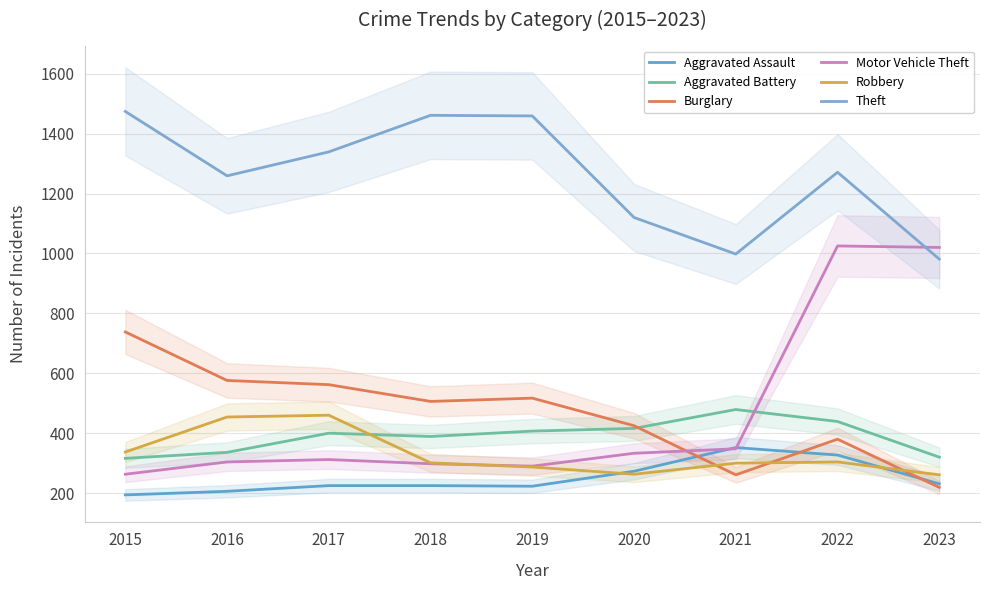

Between 2020 and 2023, which series saw the biggest shift?

Motor Vehicle Theft